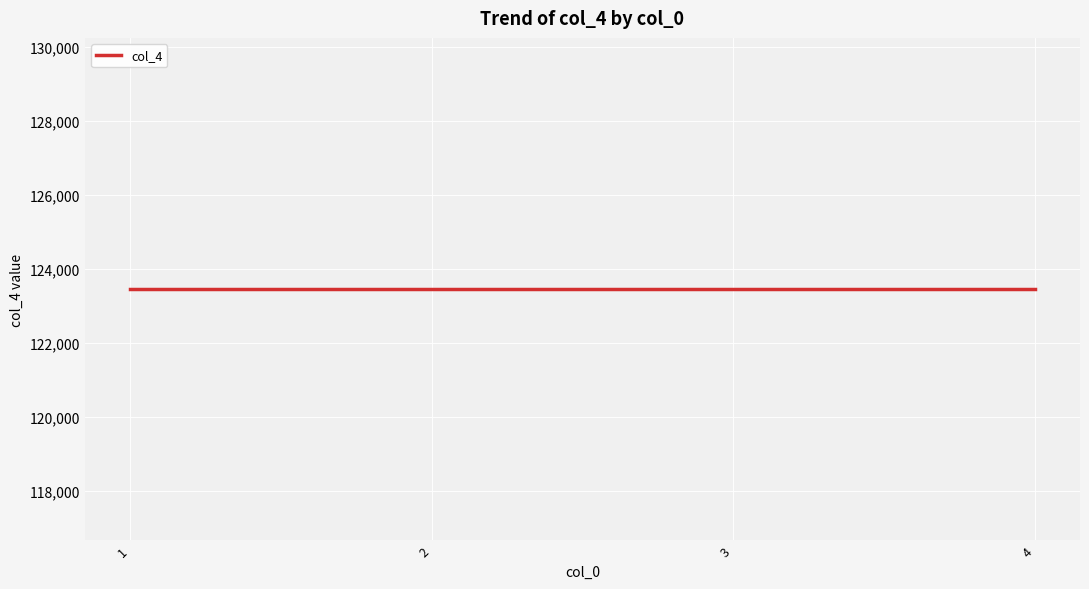

What is the value of the col_4 point at the 4th from the left?

123456